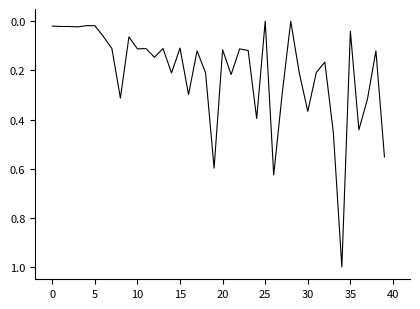

Which category has the lowest value across all series?

25